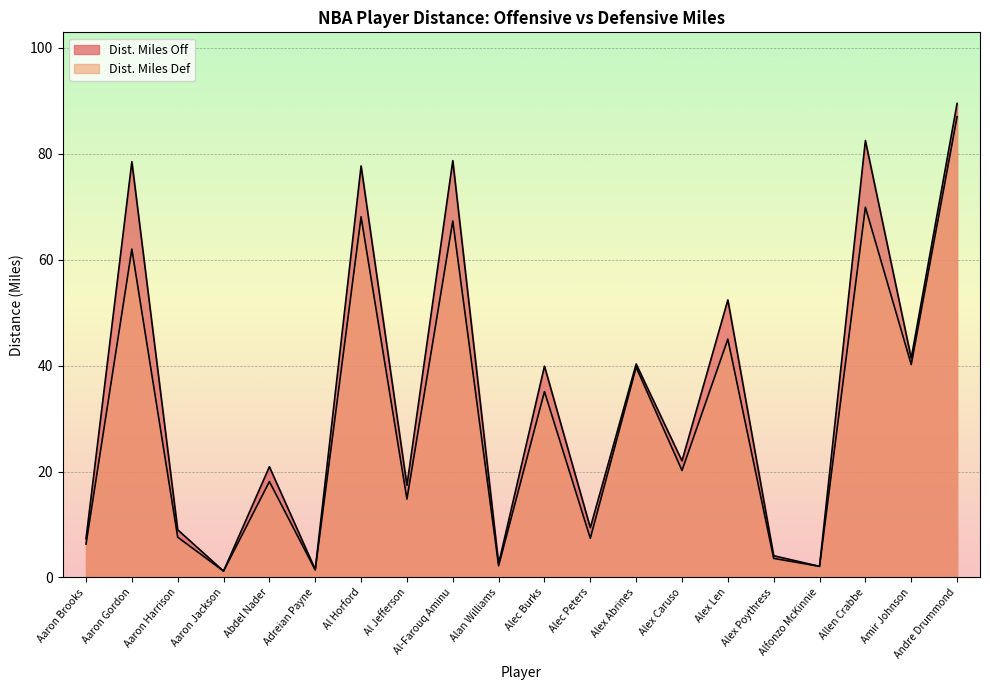

Does the chart display data point markers on the line(s)?

No